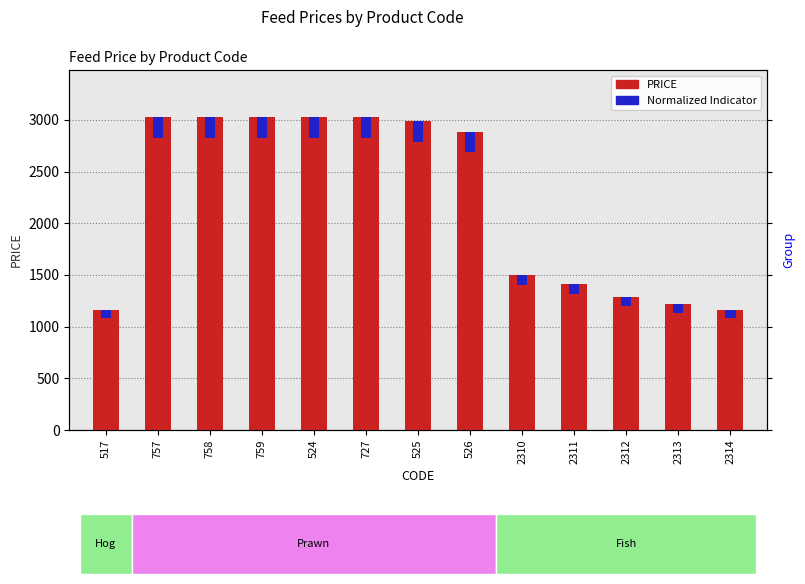

List the labels in order of Normalized Indicator value, smallest first.

2314, 517, 2313, 2312, 2311, 2310, 526, 525, 757, 758, 759, 524, 727